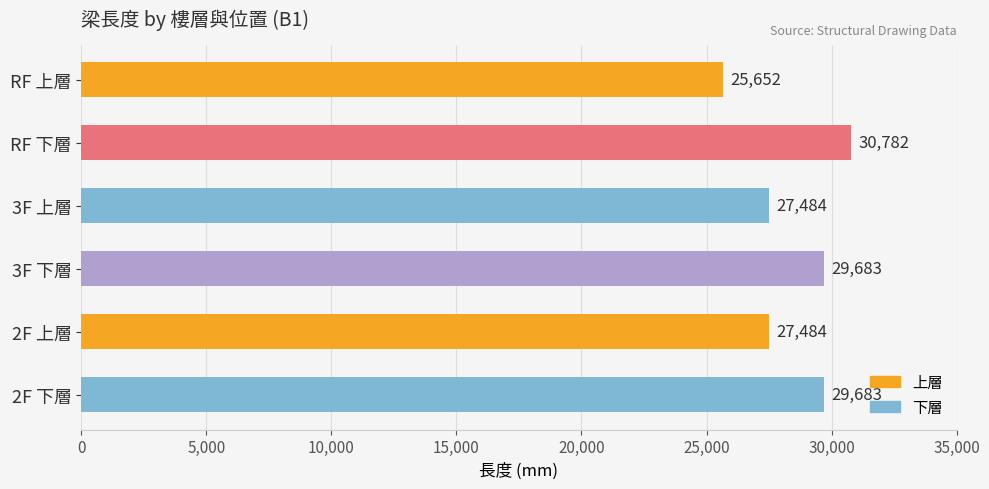

What is the ratio of the value at RF 下層 to the value at 2F 下層?

1.0